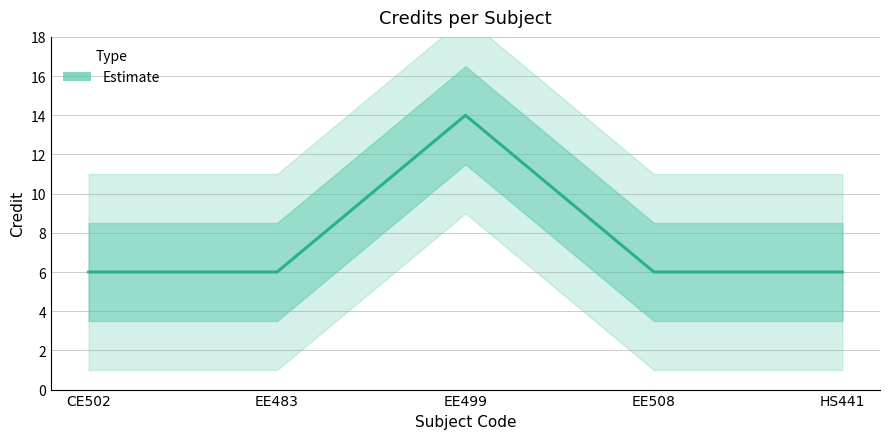

What value does the data have at HS441?

6